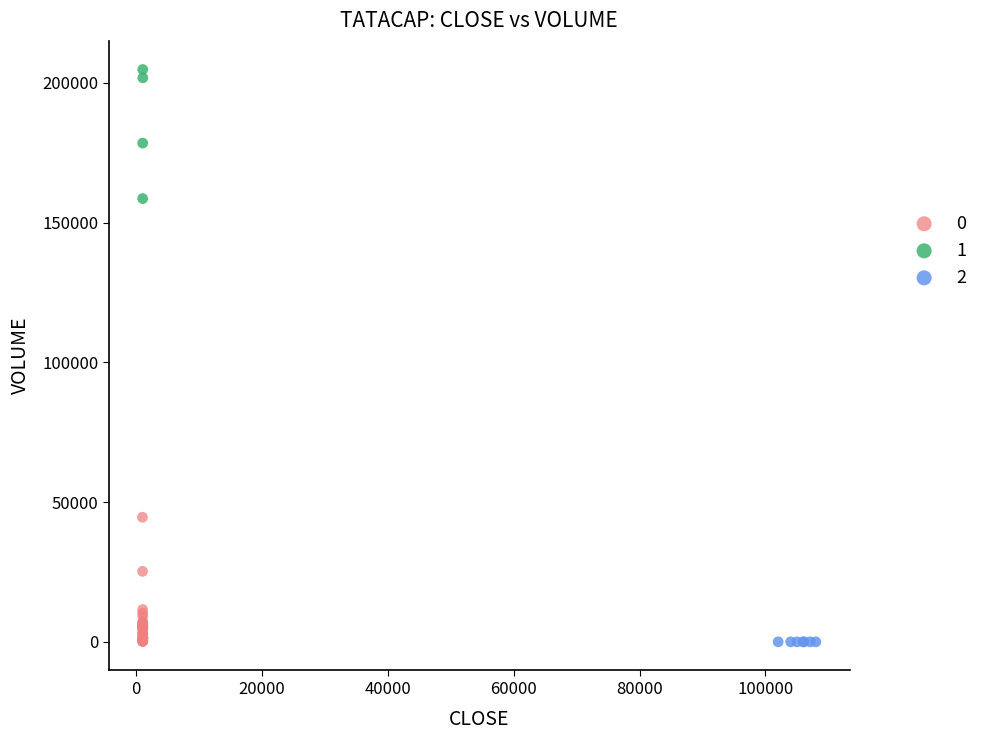

Which series contains the highest Y value?

1